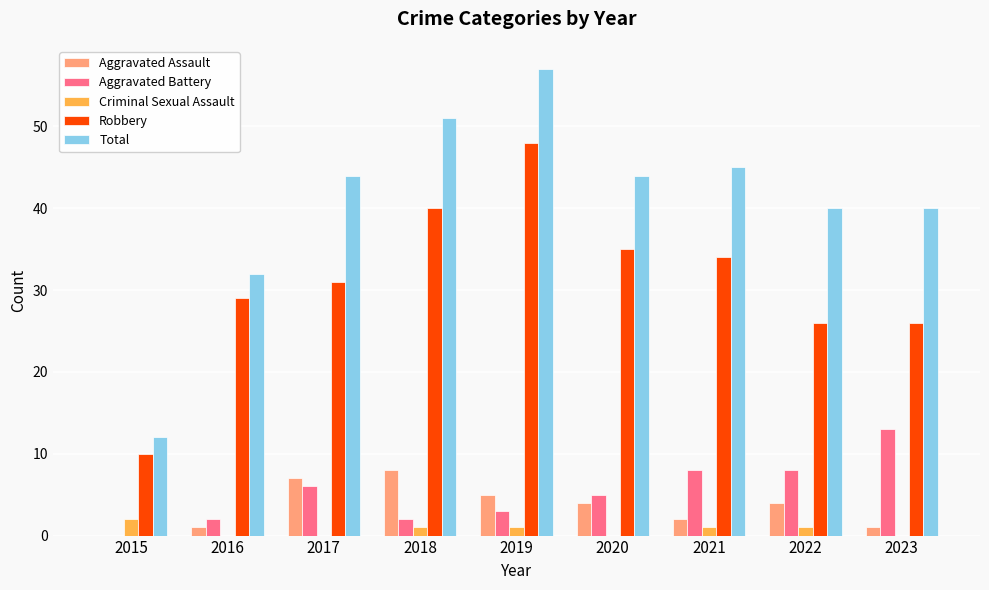

Is it true that Aggravated Battery equals 7 at 2020?

False